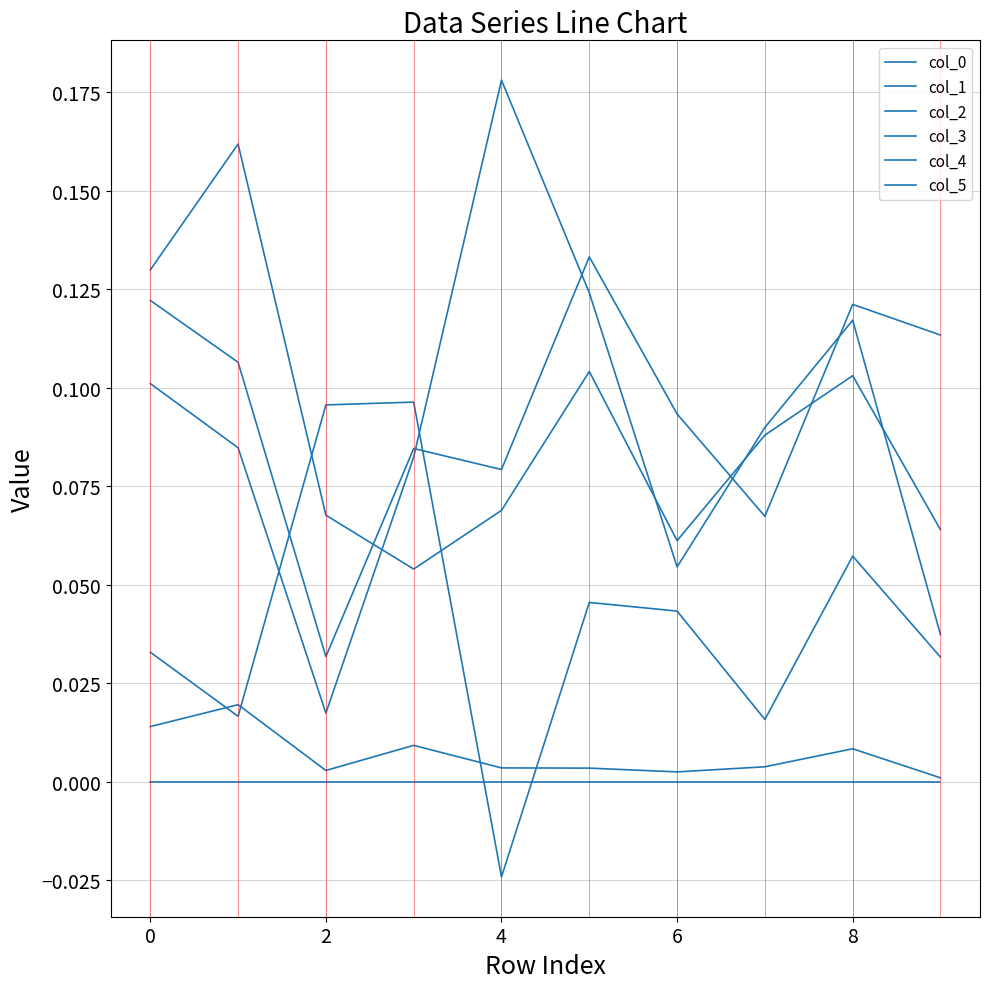

Does the chart have visible grid lines?

Yes